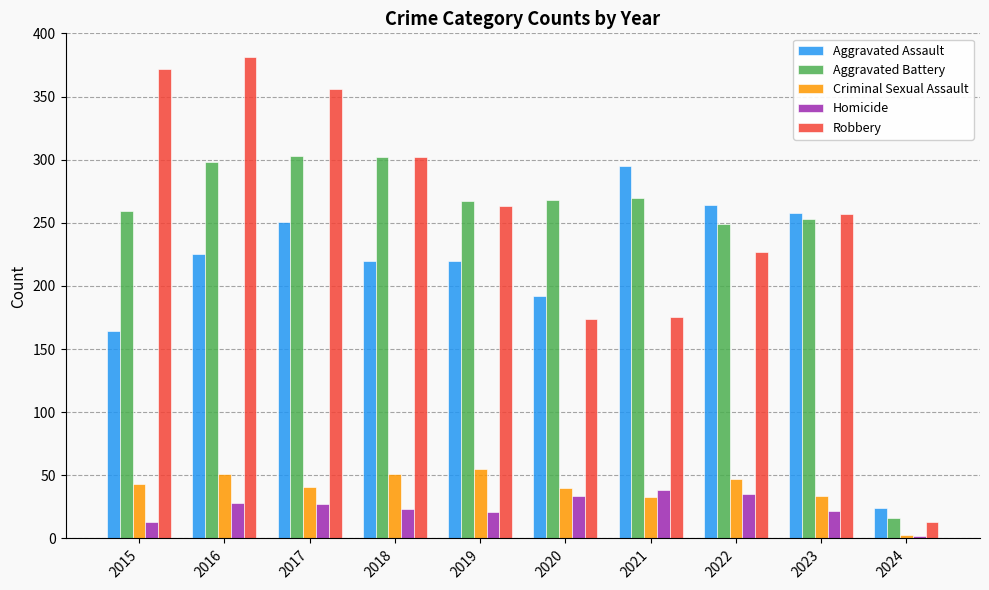

What is the value of the Robbery bar at the 9th from the left?

257